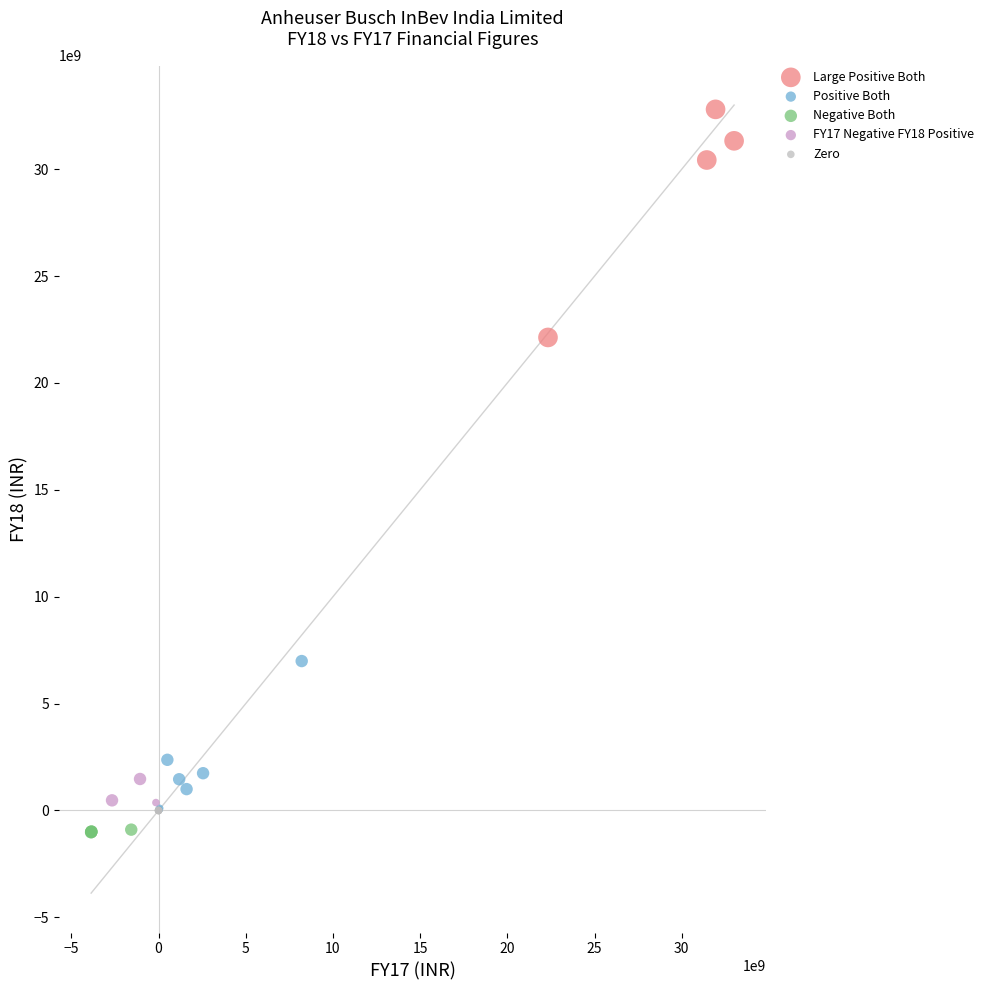

What are all the series names shown in the legend?

Large Positive Both, Positive Both, Negative Both, FY17 Negative FY18 Positive, Zero